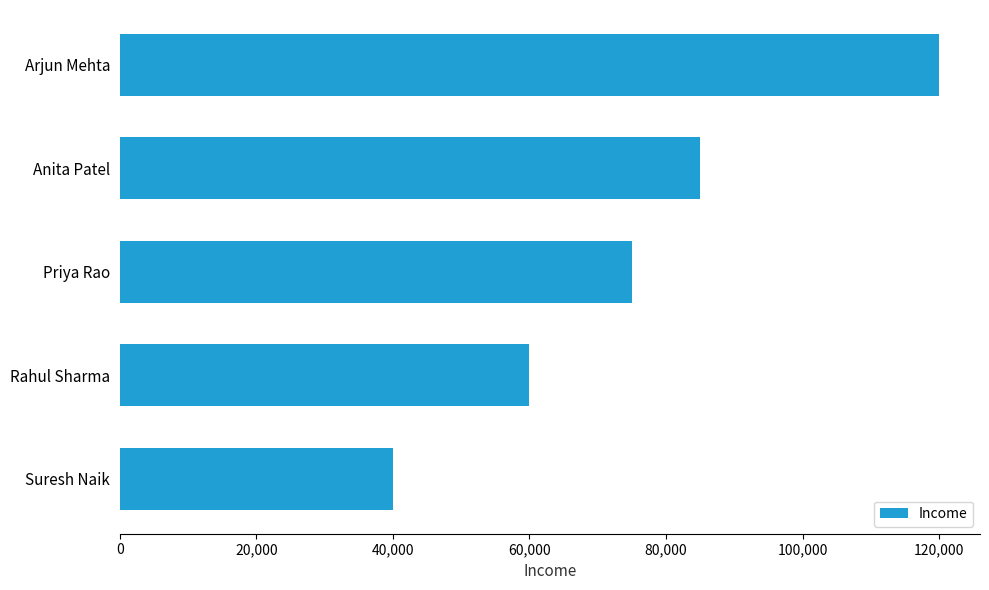

True or false: the data shows 85000 at Anita Patel.

True